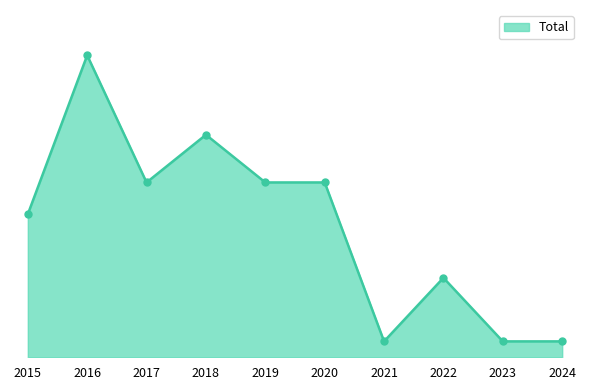

Reading right to left, transcribe all the data shown in this chart.

2024=1	2023=1	2022=5	2021=1	2020=11	2019=11	2018=14	2017=11	2016=19	2015=9